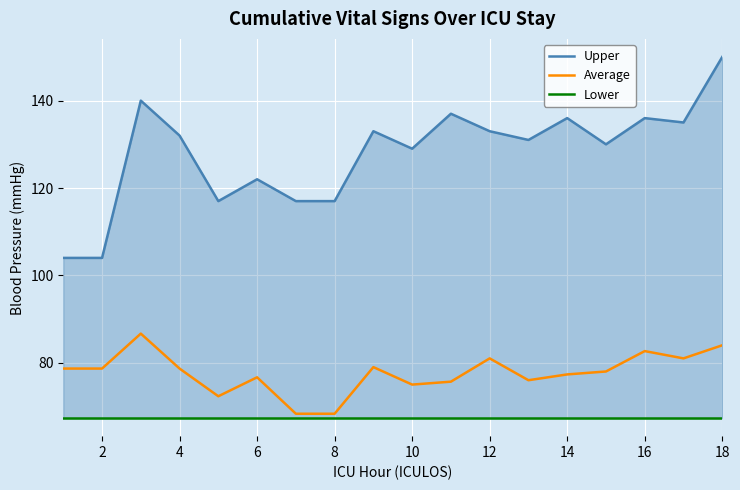

The value of Average at 8 is 68.3. True or false?

True